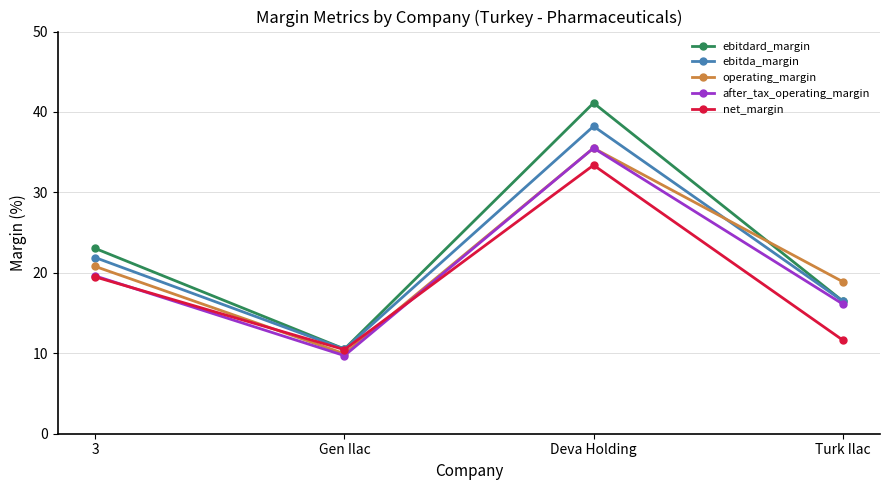

Is this an area chart (filled region under the line)?

No